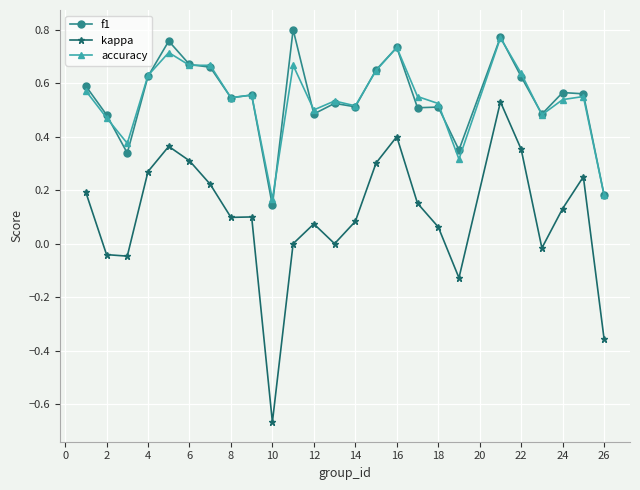

True or false: accuracy has more than 2 points higher than both neighbors.

True